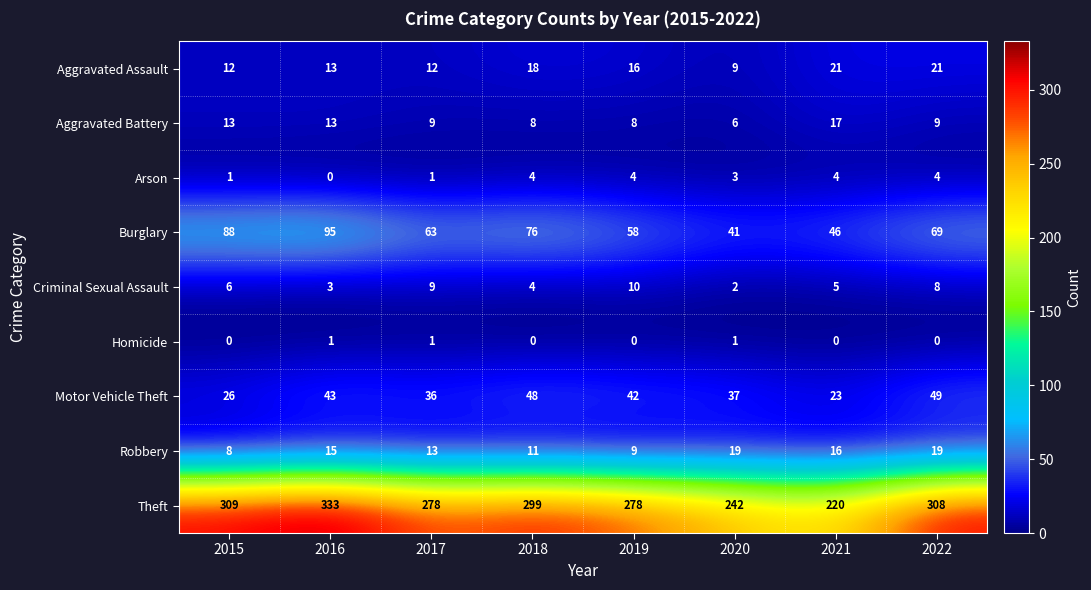

At which category is the sum across all series the highest?

2016